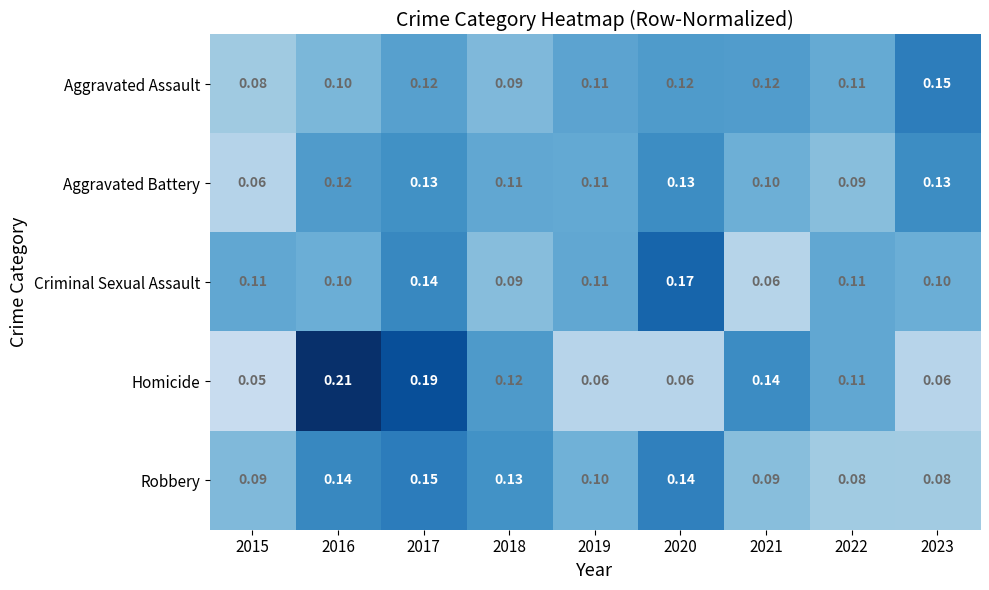

At 2023, list the series in order from largest to smallest.

Aggravated Assault, Aggravated Battery, Criminal Sexual Assault, Robbery, Homicide